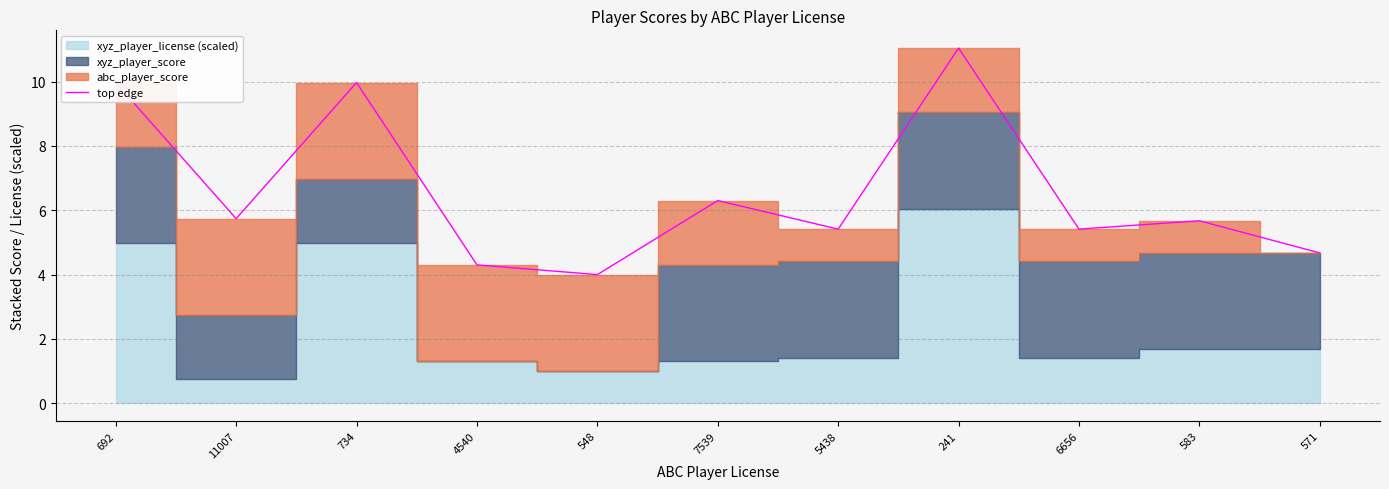

Rank the categories by value from lowest to highest.

548, 4540, 571, 5438, 6656, 583, 11007, 7539, 692, 734, 241